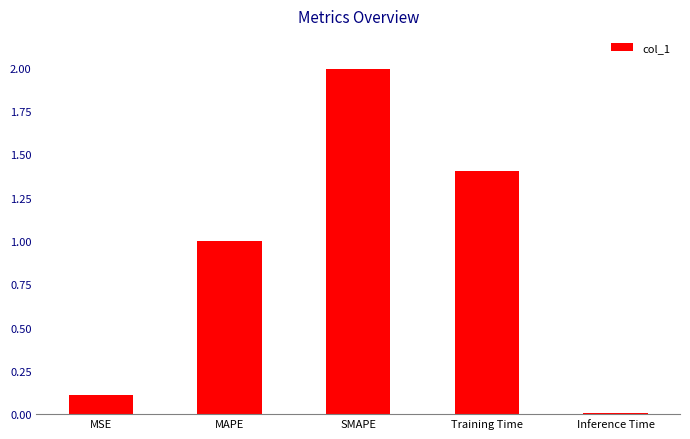

Which category has the lowest value across all series?

Inference Time